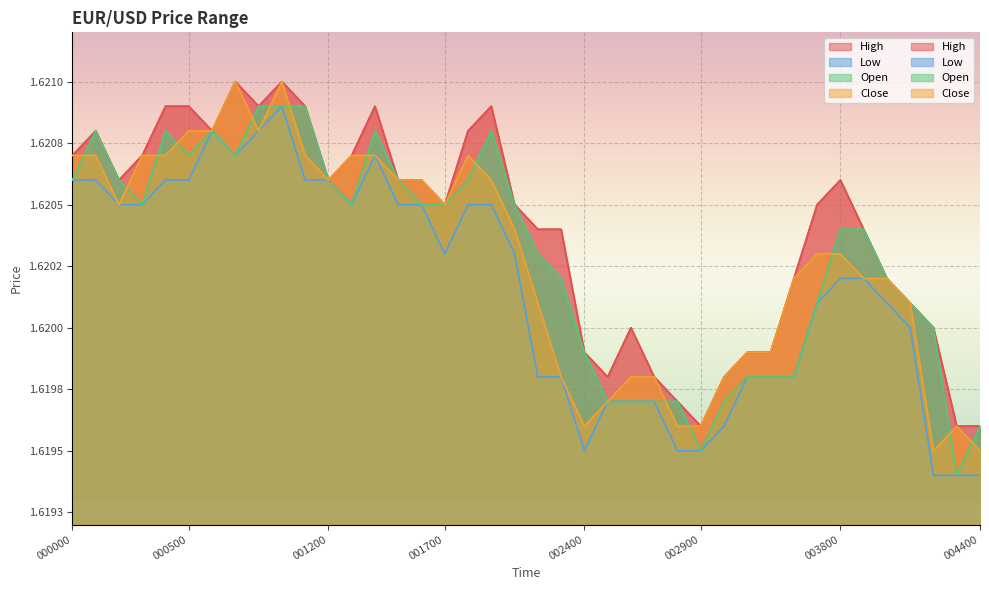

Rank the series at 20040213 001900 from lowest to highest value.

Low, Open, Close, High